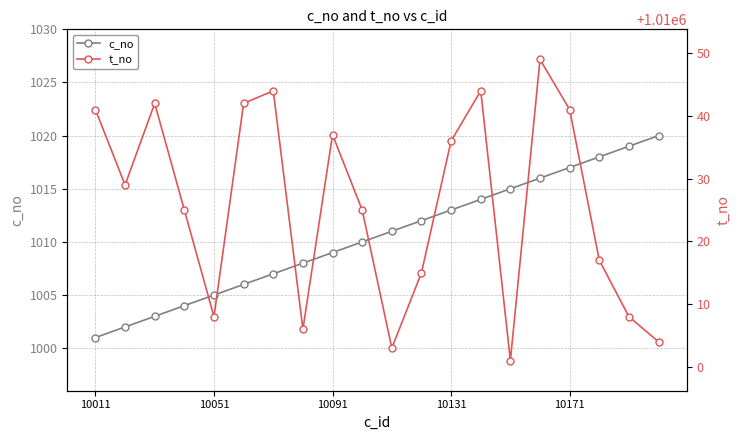

True or false: c_no has more than 1 points higher than both neighbors.

False